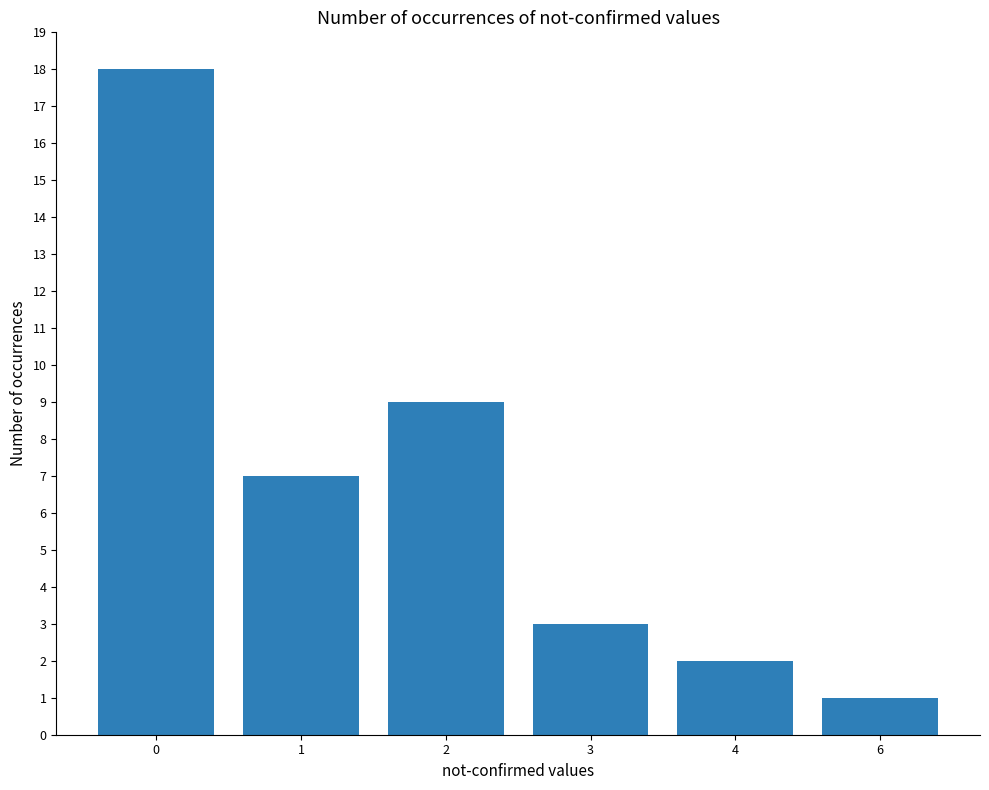

Reading right to left, what are all the values shown in this chart?

1	2	3	9	7	18